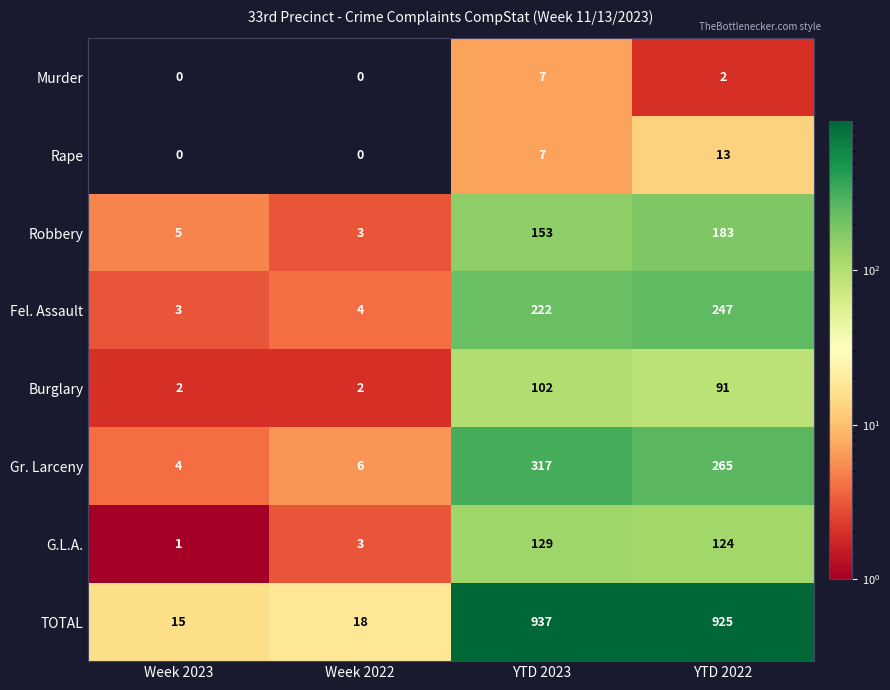

What is the highest value of the Gr. Larceny series?

317